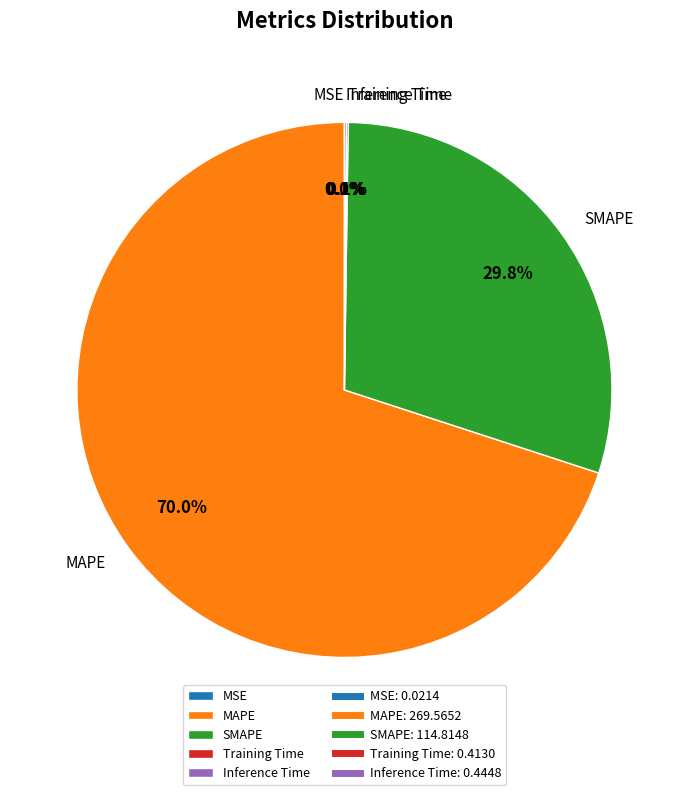

To the nearest percent, what is the average slice percentage?

20%